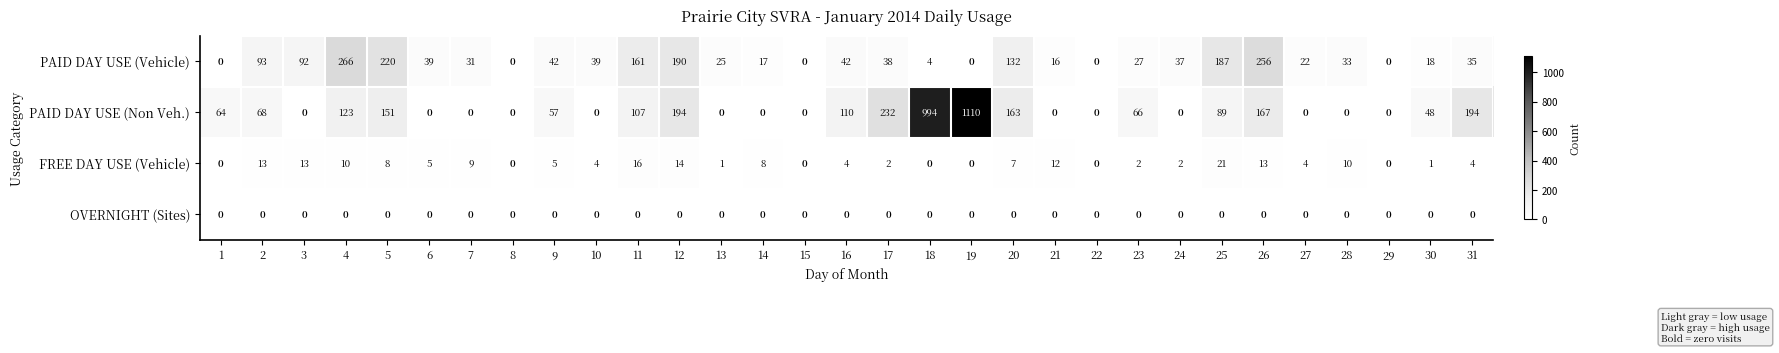

Count the number of categories in the chart.

31